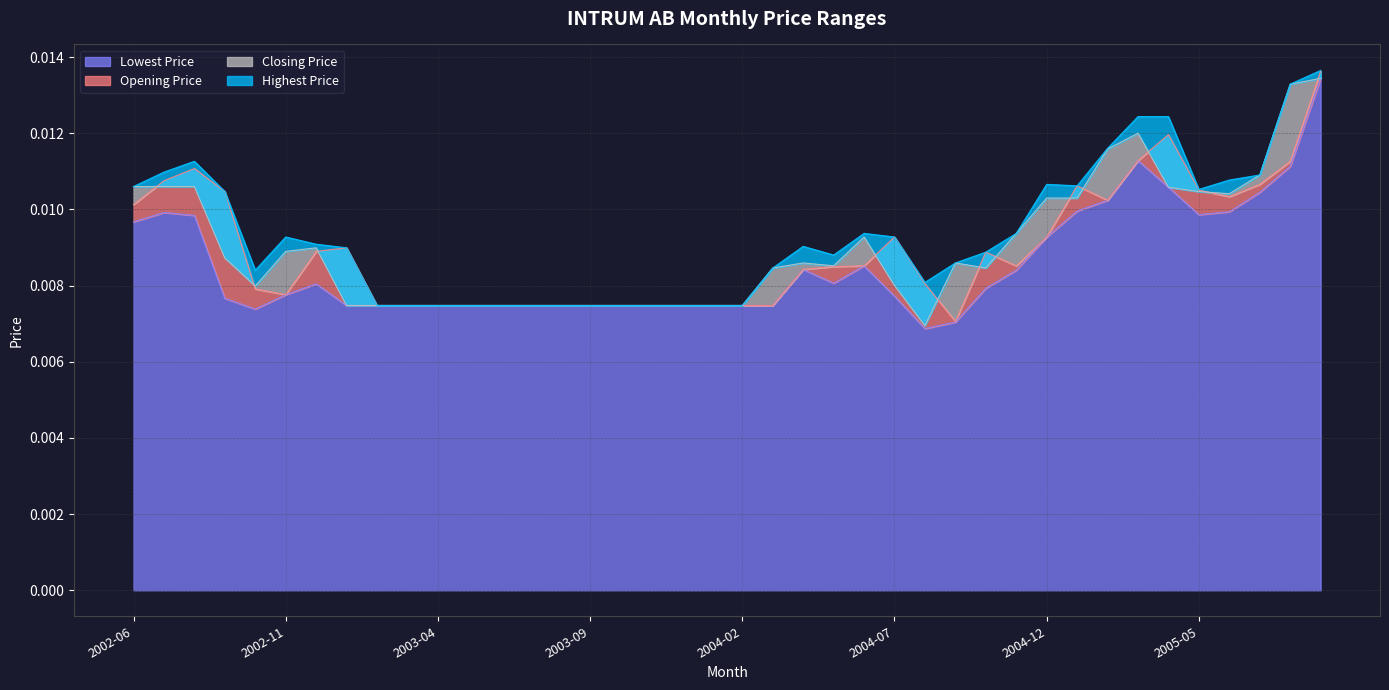

Where is the first local minimum for Closing Price?

2002-10